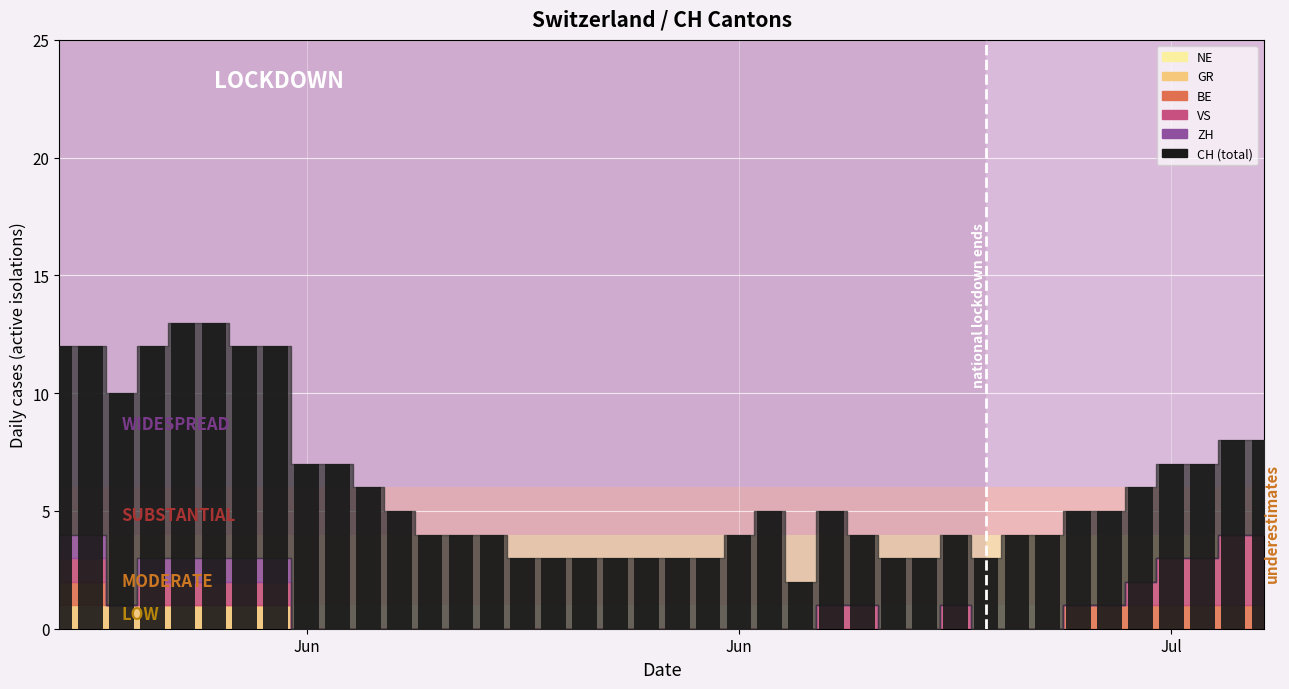

What is the greatest value displayed?

13